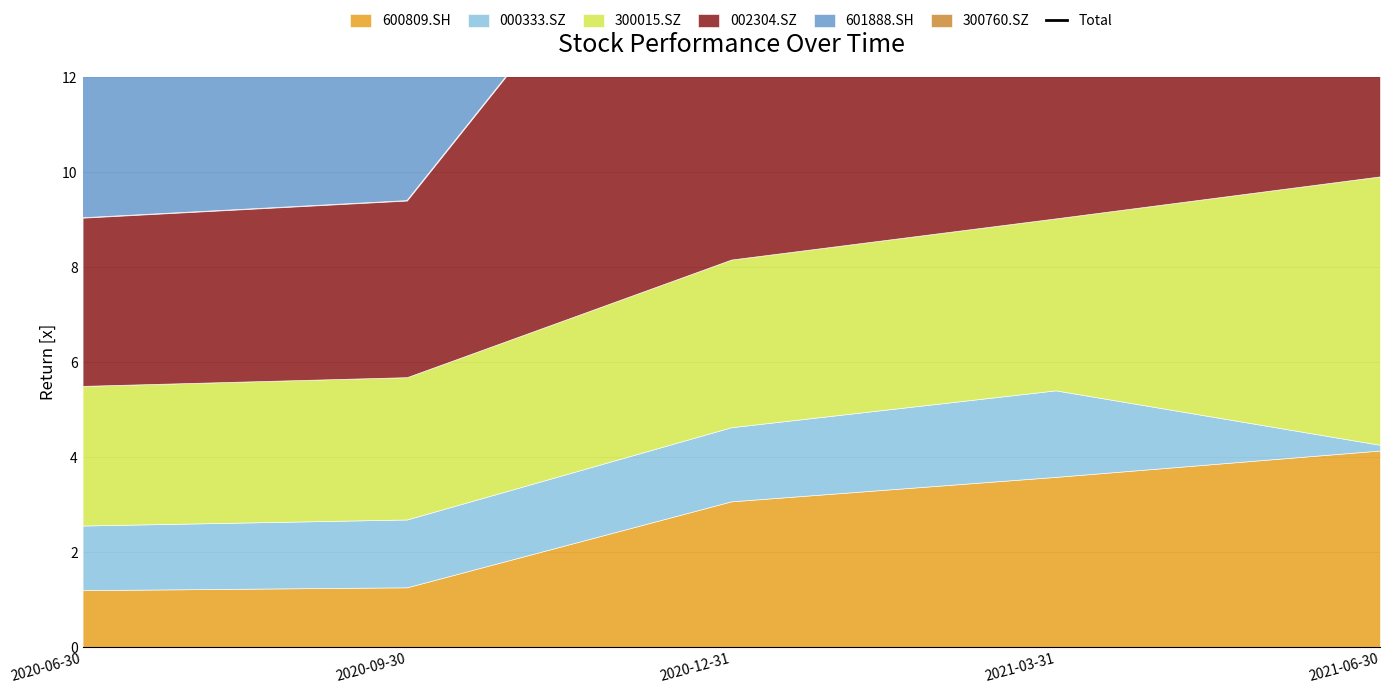

The chart shows a value of 17.8 at 2021-03-31. True or false?

False